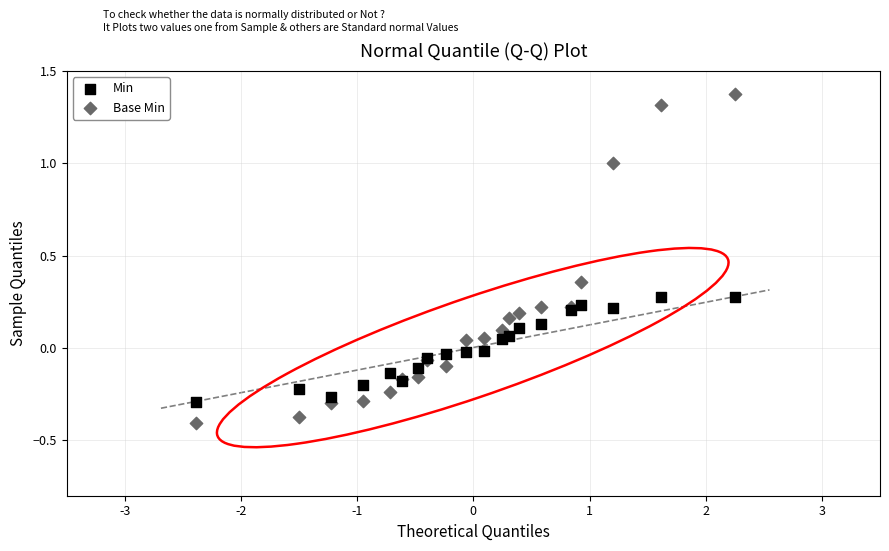

Which series has the widest spread of Y values?

Base Min